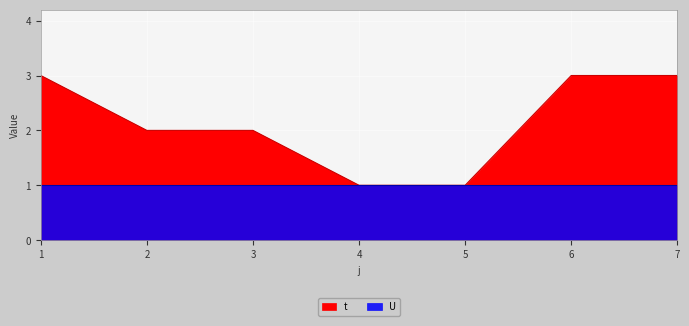

What is the value of the 4th point from the left?

1